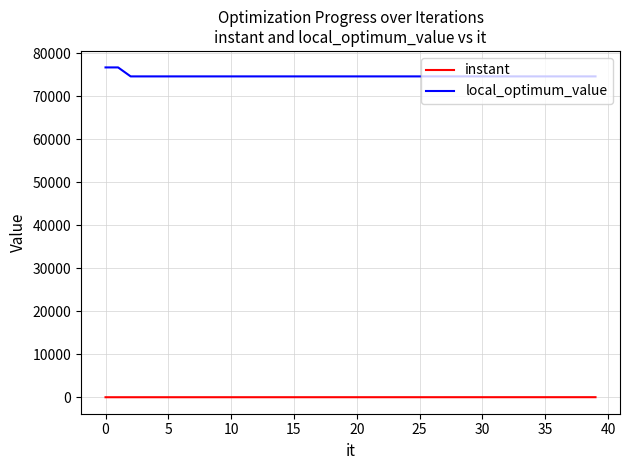

Which series has the largest total across all categories?

local_optimum_value